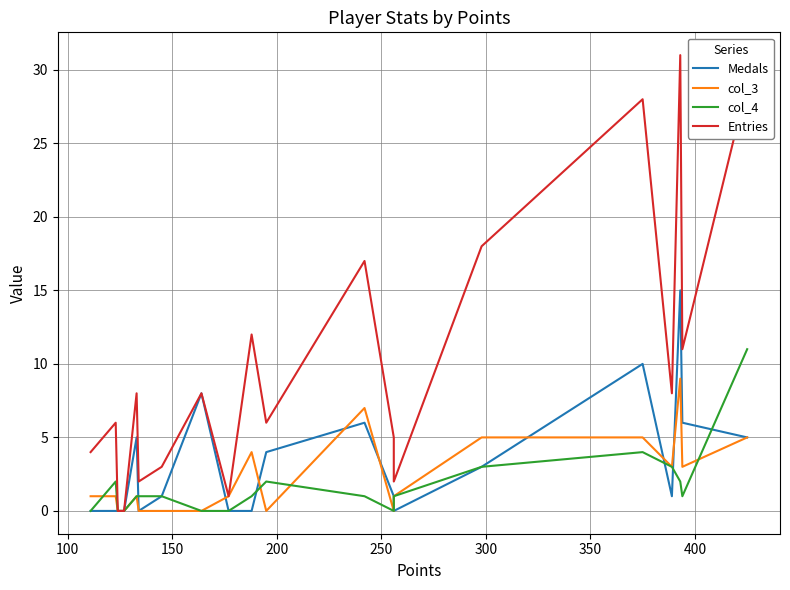

Which series has the largest total across all categories?

Entries